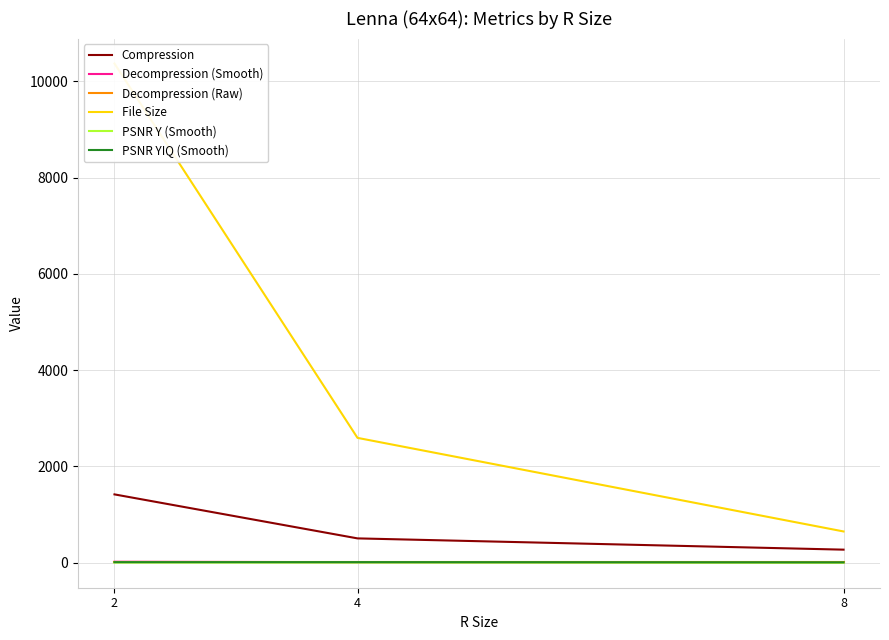

What is the difference between the highest and lowest values at 2?

10365.7